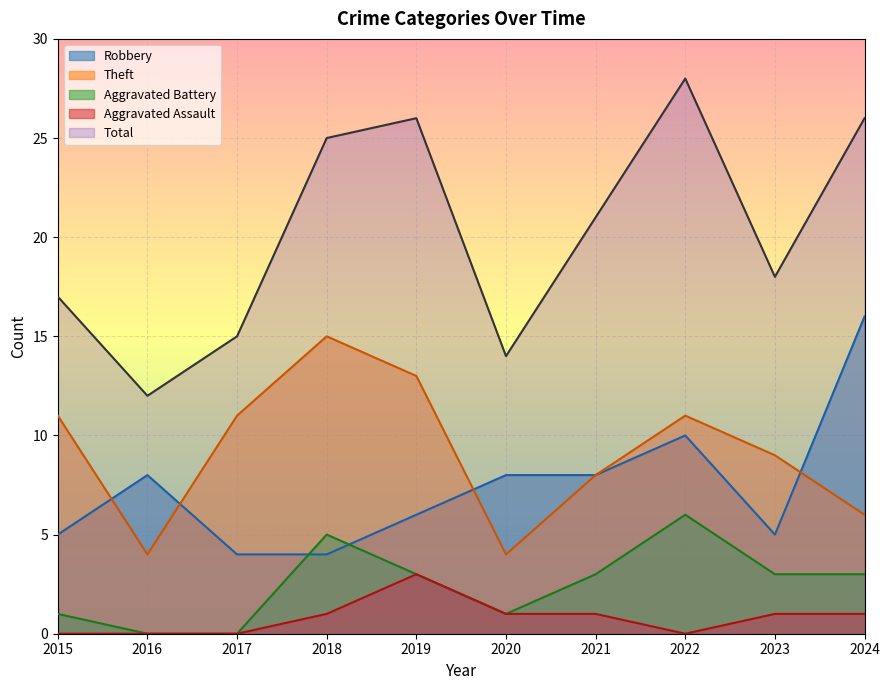

Which series changed the most between 2016 and 2020?

Total